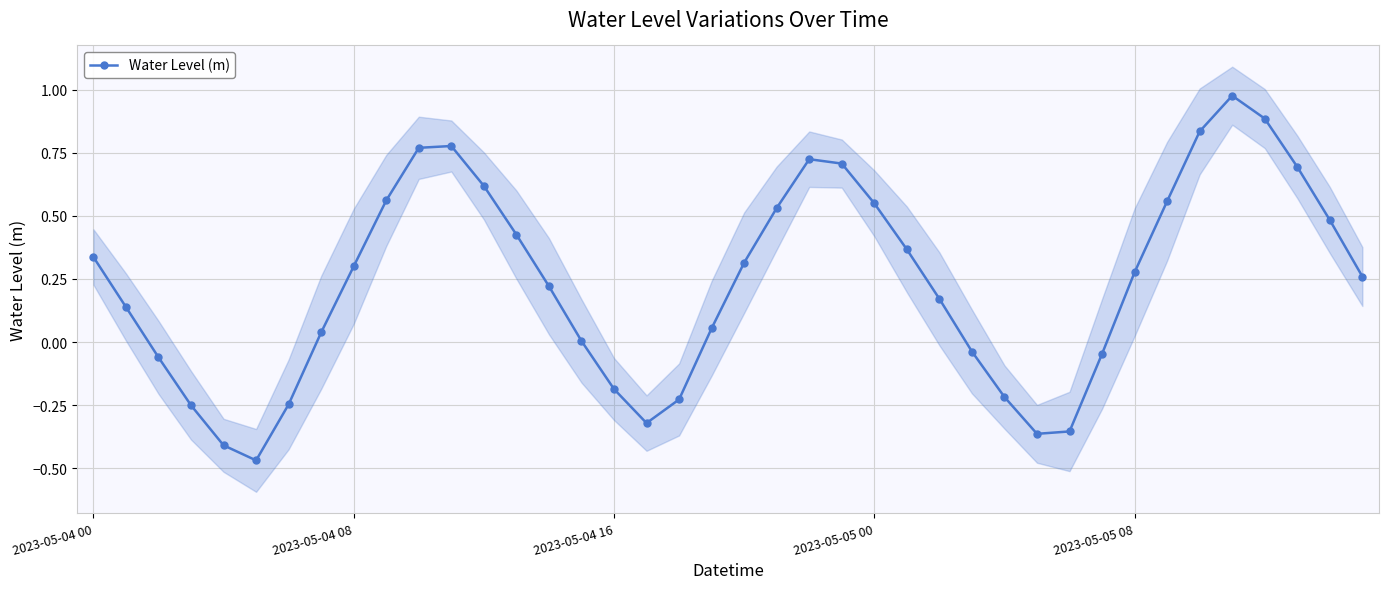

How many interior local peaks does the Water Level (m) series have?

3